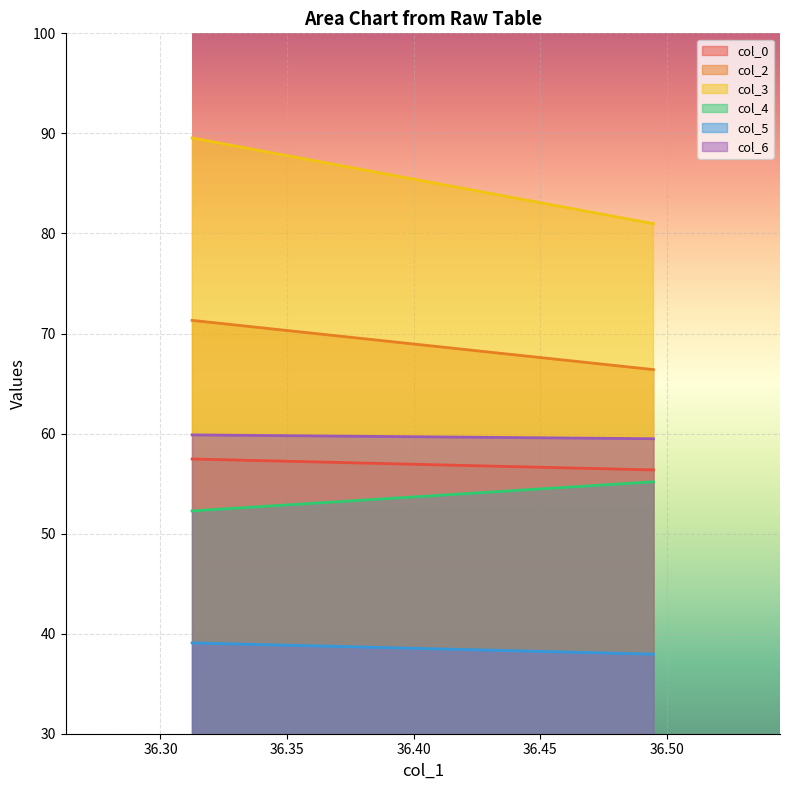

What is the maximum value for col_2?

71.3